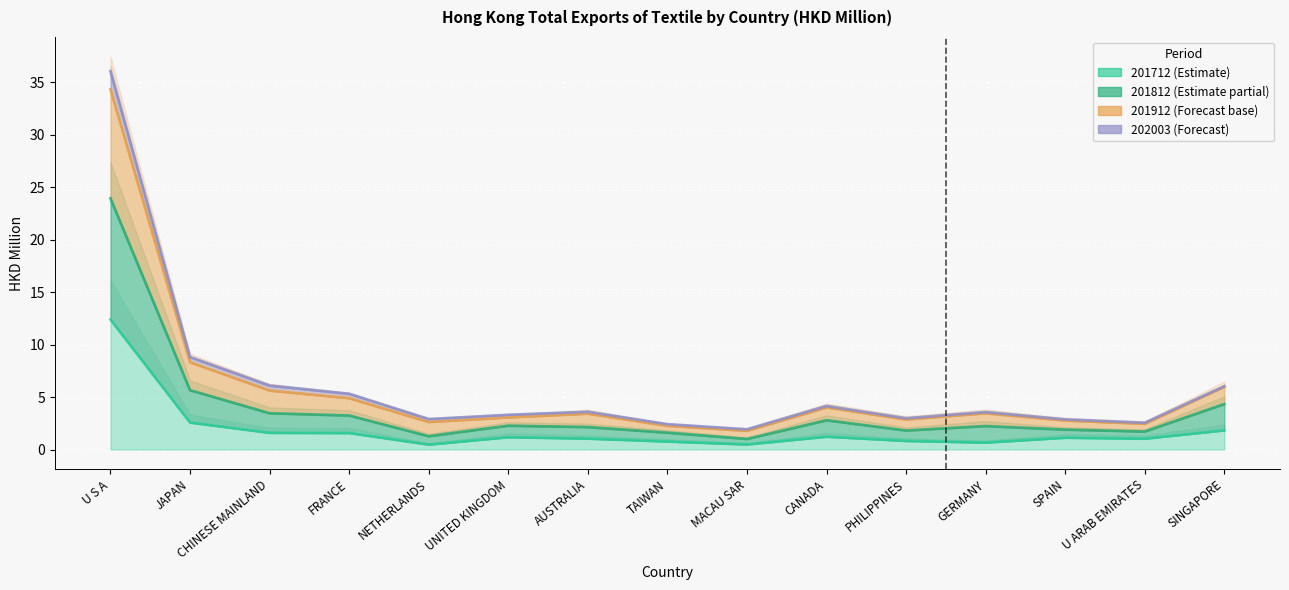

Reading left to right, transcribe all the data shown in this chart.

201712: U S A=12.4	JAPAN=2.6	CHINESE MAINLAND=1.6	FRANCE=1.6	NETHERLANDS=0.5	UNITED KINGDOM=1.2	AUSTRALIA=1.0	TAIWAN=0.8	MACAU SAR=0.5	CANADA=1.2	PHILIPPINES=0.8	GERMANY=0.7	SPAIN=1.1	U ARAB EMIRATES=1.0	SINGAPORE=1.8
201812: U S A=23.9	JAPAN=5.7	CHINESE MAINLAND=3.5	FRANCE=3.2	NETHERLANDS=1.3	UNITED KINGDOM=2.3	AUSTRALIA=2.1	TAIWAN=1.6	MACAU SAR=1.0	CANADA=2.8	PHILIPPINES=1.8	GERMANY=2.2	SPAIN=1.9	U ARAB EMIRATES=1.7	SINGAPORE=4.3
201912: U S A=36.1	JAPAN=8.8	CHINESE MAINLAND=6.1	FRANCE=5.3	NETHERLANDS=2.9	UNITED KINGDOM=3.3	AUSTRALIA=3.6	TAIWAN=2.4	MACAU SAR=1.9	CANADA=4.1	PHILIPPINES=3.0	GERMANY=3.6	SPAIN=2.9	U ARAB EMIRATES=2.6	SINGAPORE=6.0